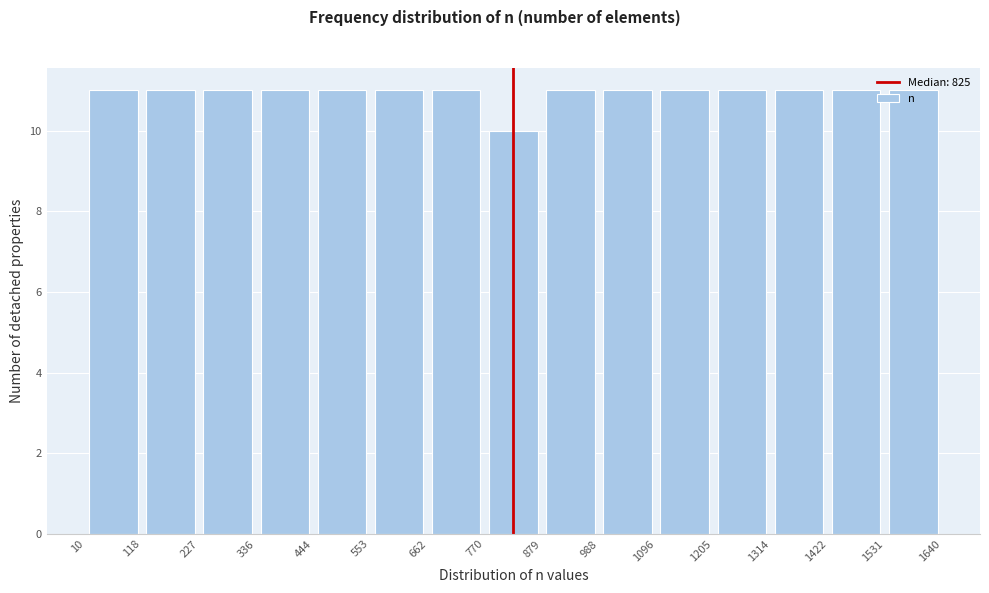

Reading left to right, transcribe this chart: for each bar, give the range it covers on the x-axis and its height. The values are not printed on the chart, so give them approximately, as read against the axis.

10 to 118: 11
118 to 227: 11
227 to 336: 11
336 to 444: 11
444 to 553: 11
553 to 662: 11
662 to 770: 11
770 to 879: 10
879 to 988: 11
988 to 1096: 11
1096 to 1205: 11
1205 to 1314: 11
1314 to 1422: 11
1422 to 1531: 11
1531 to 1640: 11